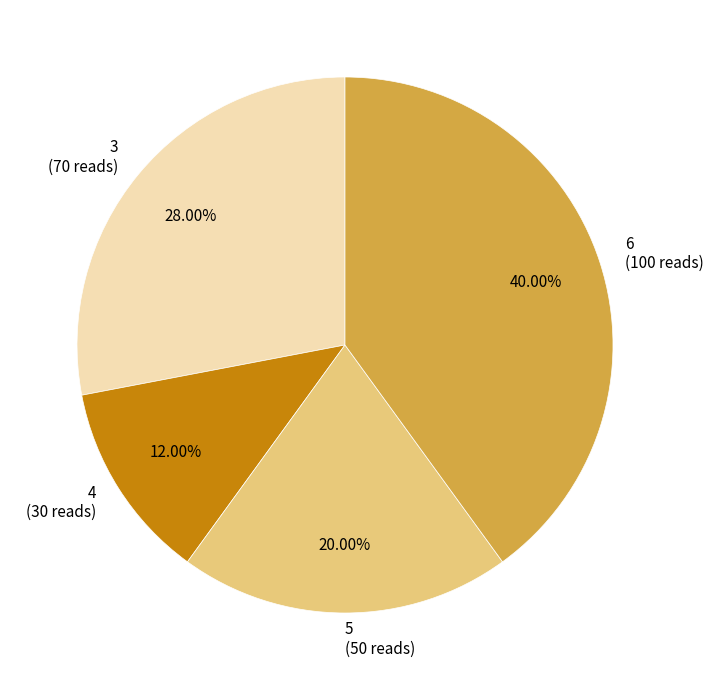

The 4 slice represents 22% of the pie. True or false?

False